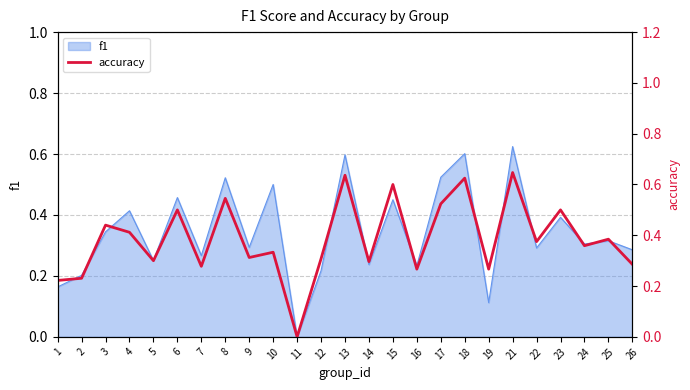

How many interior local peaks (higher than both neighbors) does the data have?

10